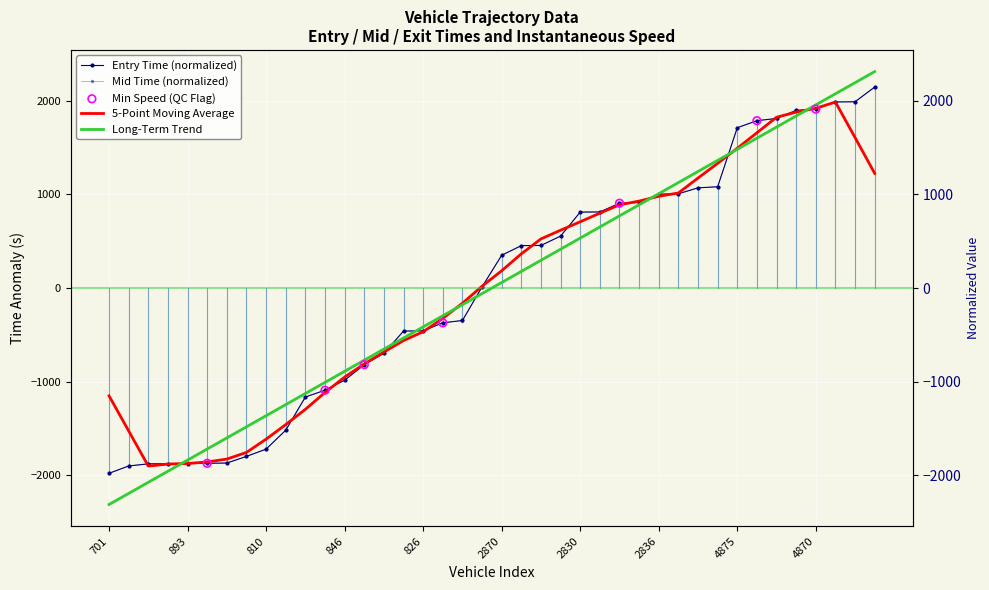

Is the value of entry at 29 greater than the value of exit at 16?

Yes